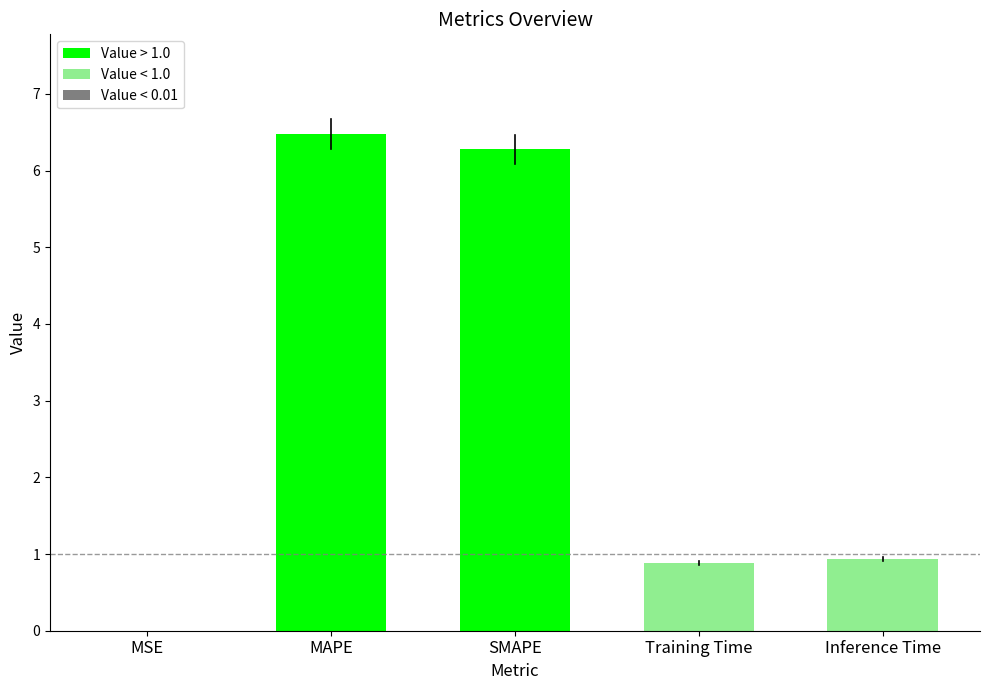

What is the sum of all values?

14.6